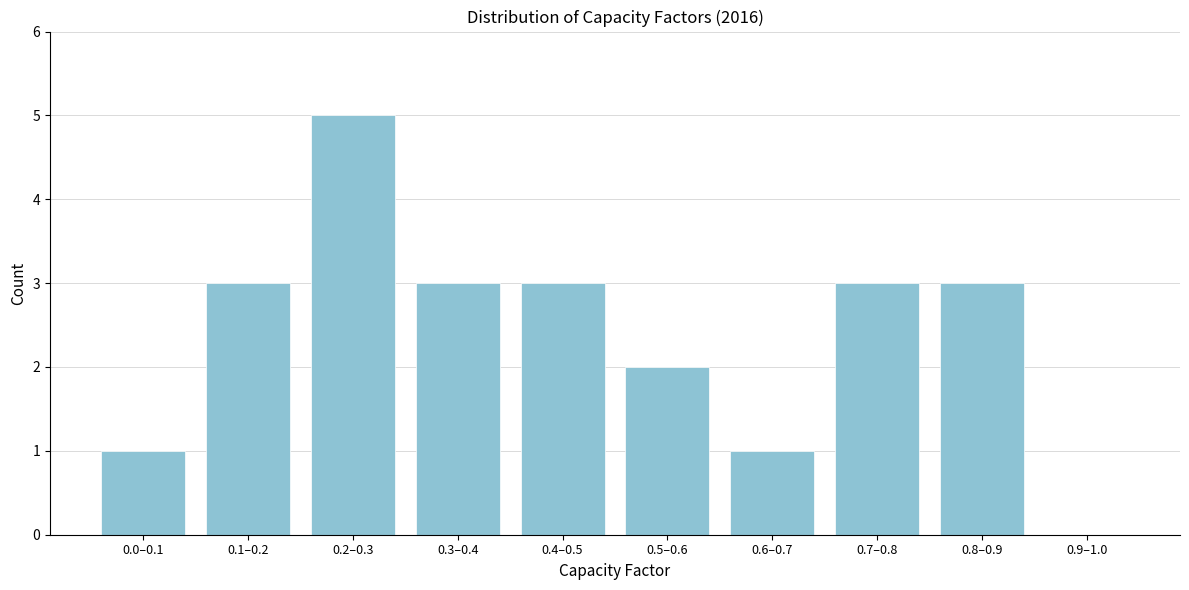

Reading left to right, transcribe all the data shown in this chart.

0.0–0.1=1	0.1–0.2=3	0.2–0.3=5	0.3–0.4=3	0.4–0.5=3	0.5–0.6=2	0.6–0.7=1	0.7–0.8=3	0.8–0.9=3	0.9–1.0=0